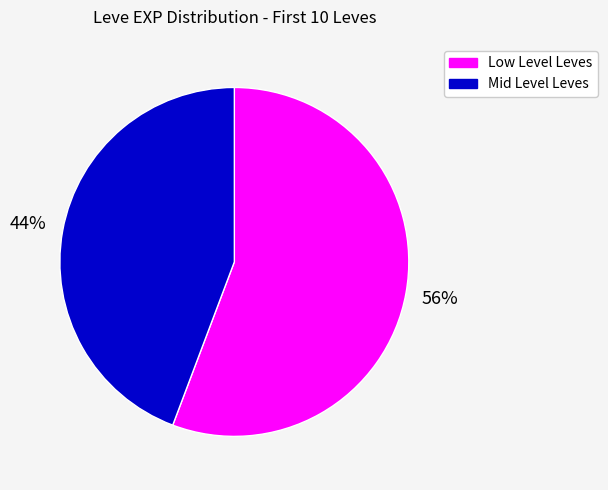

True or false: Low Level Leves accounts for 56% of the total.

True